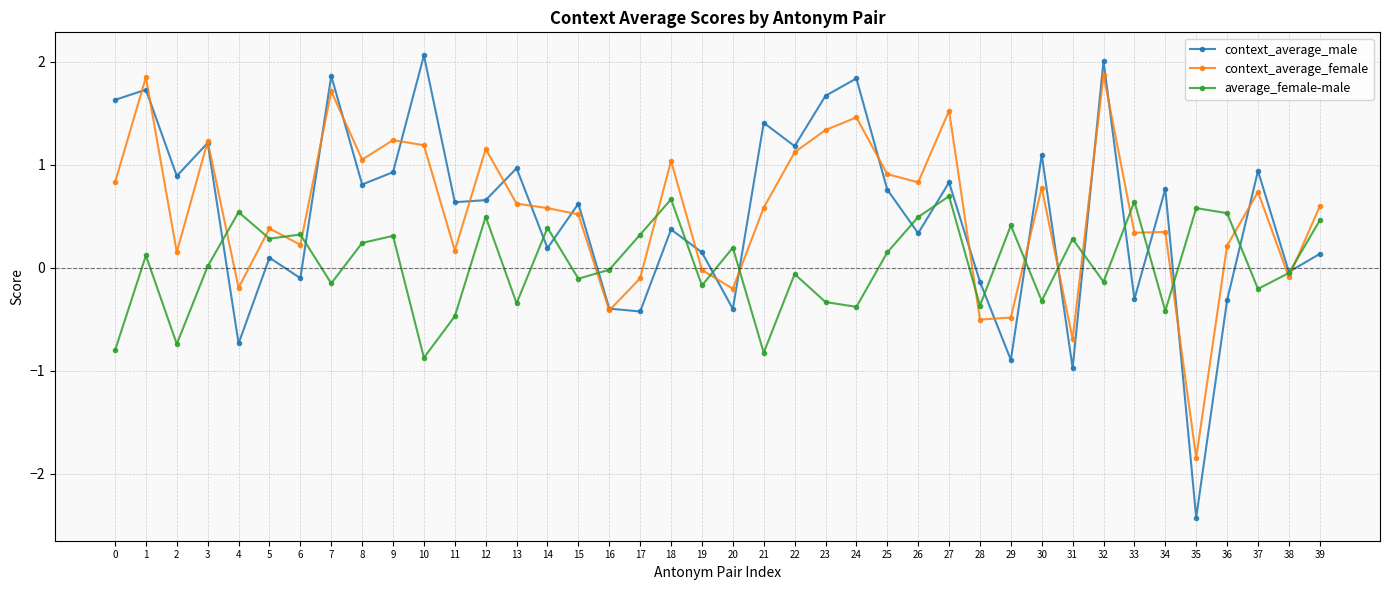

What is the difference between the second highest and minimum values in the context_average_female series?

3.7